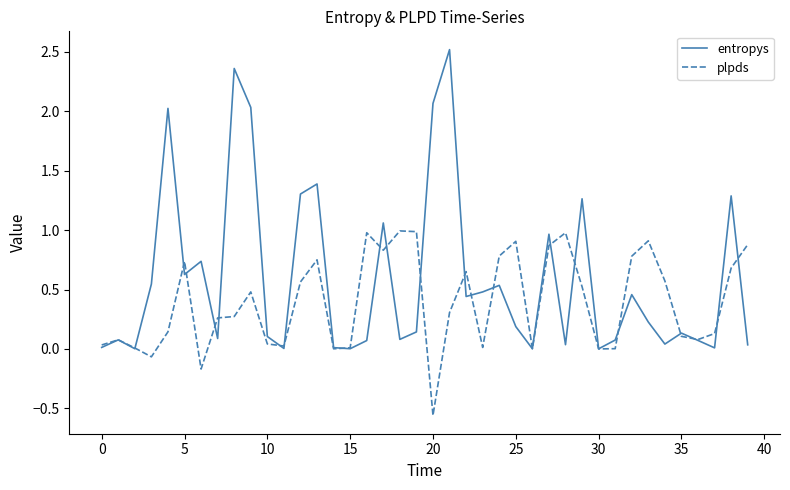

True or false: entropys has more than 1 interior local peaks.

True